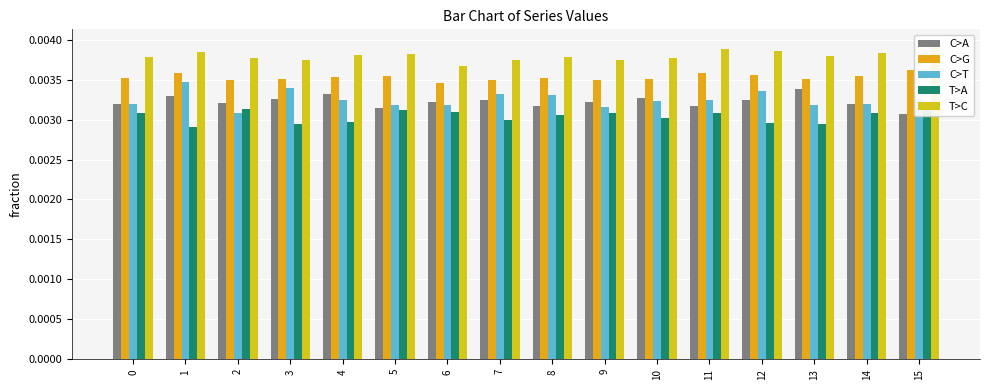

Which has a higher value, 12 or 6?

12